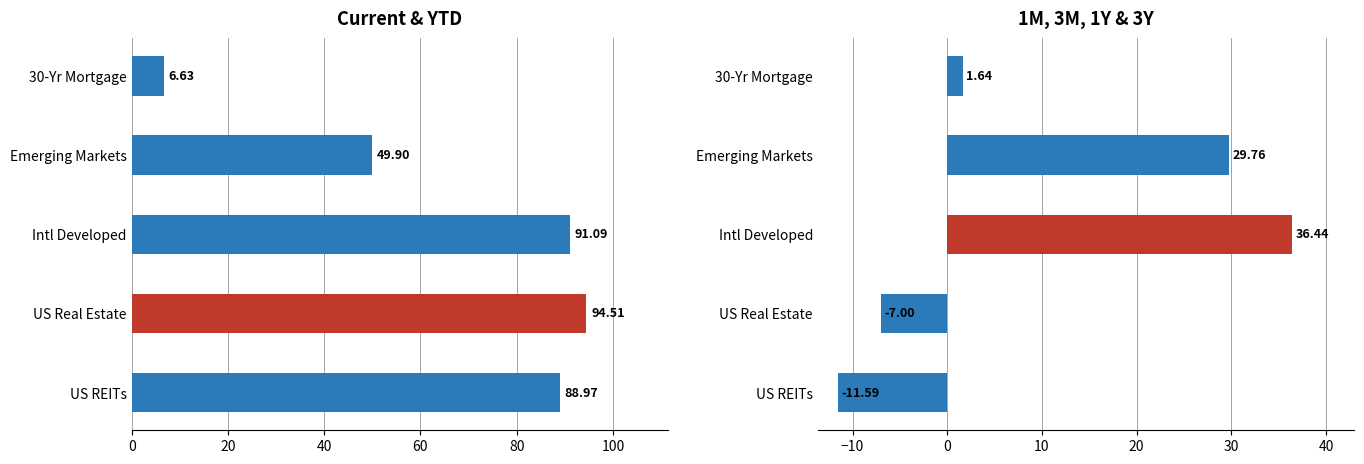

Reading left to right, list all the values displayed in this chart.

Current: 89.0	94.5	91.1	49.9	6.6
3Y: -11.6	-7.0	36.4	29.8	1.6